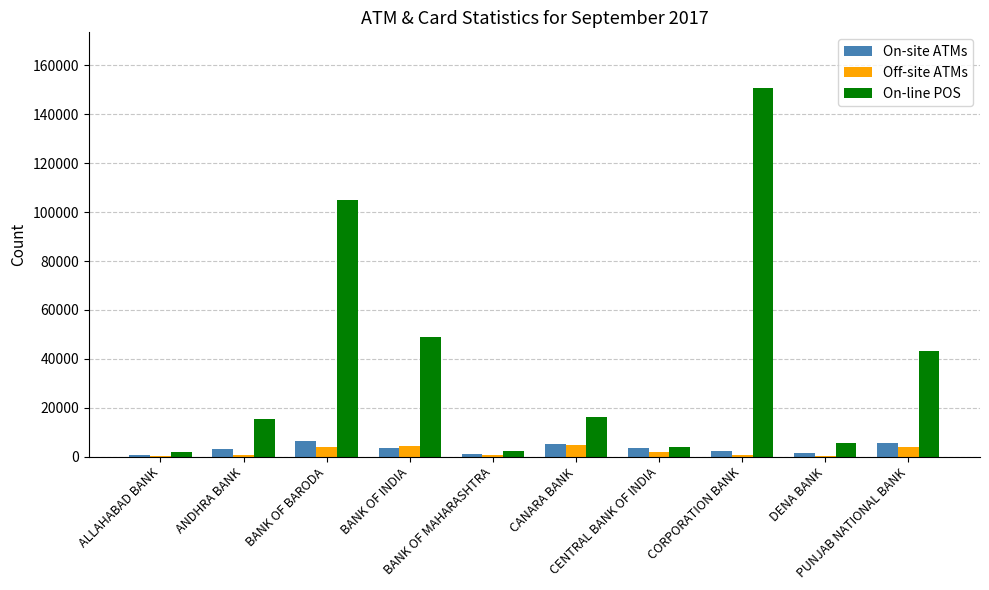

True or false: On-line POS has a value of 22657 at BANK OF INDIA.

False